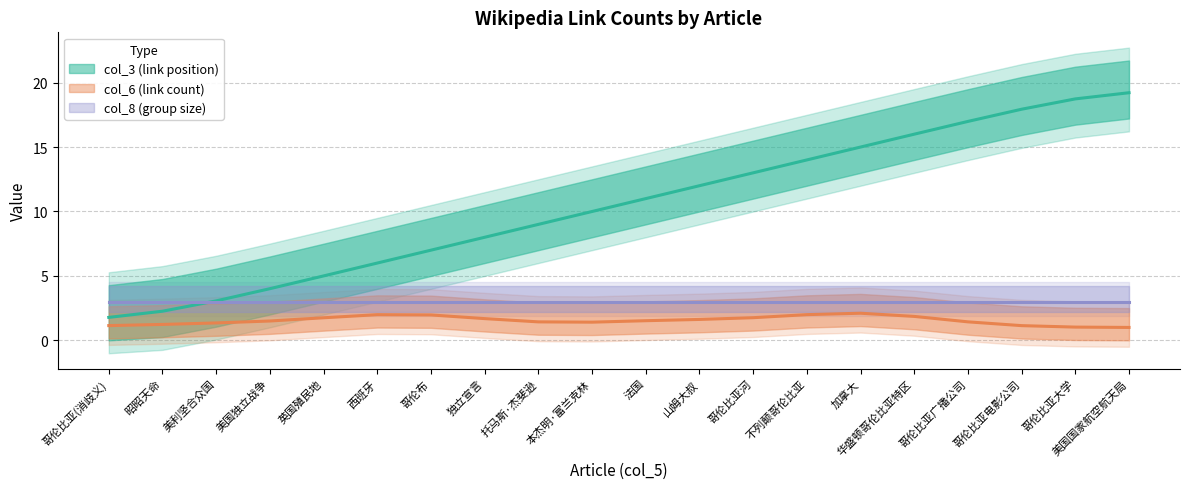

Count the number of categories in the chart.

20